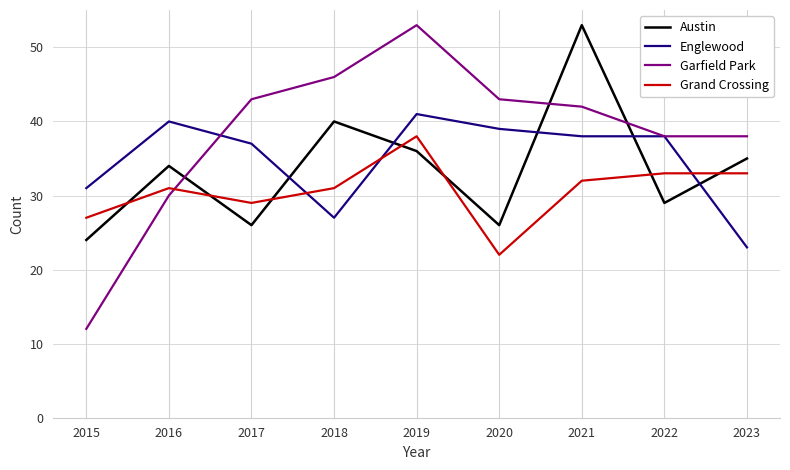

The value of Austin at 2018 is 40. True or false?

True